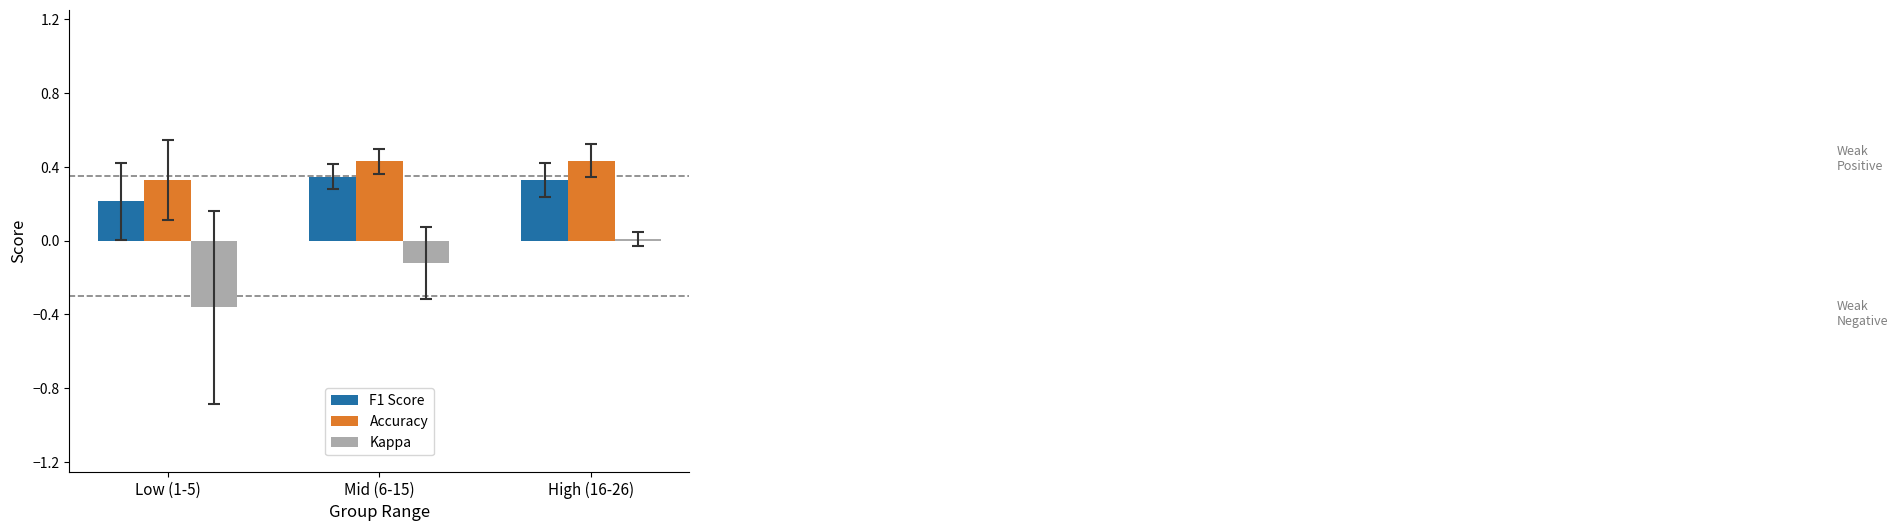

How many bars are there in each group?

3